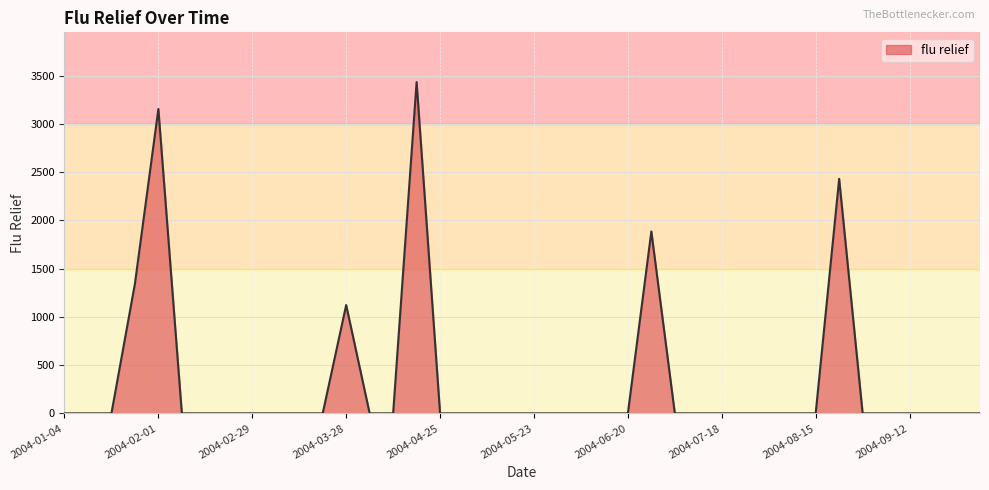

What is the difference between the maximum and minimum values?

3435.2